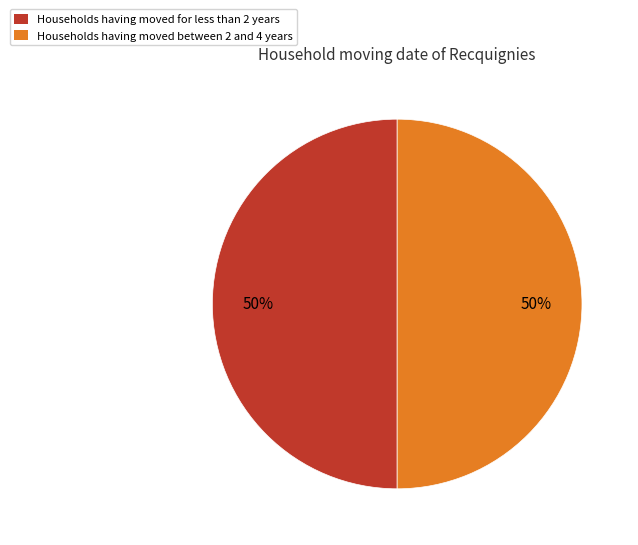

Is it true that Households having moved for less than 2 years is 59% of the pie?

False